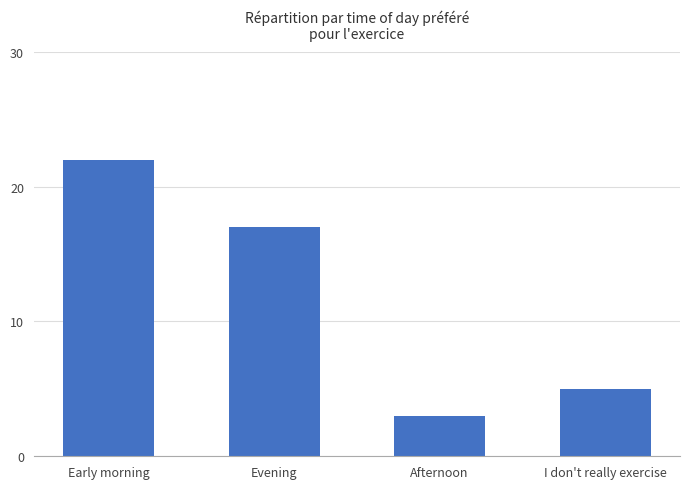

List the labels in order of value, smallest first.

Afternoon, I don't really exercise, Evening, Early morning